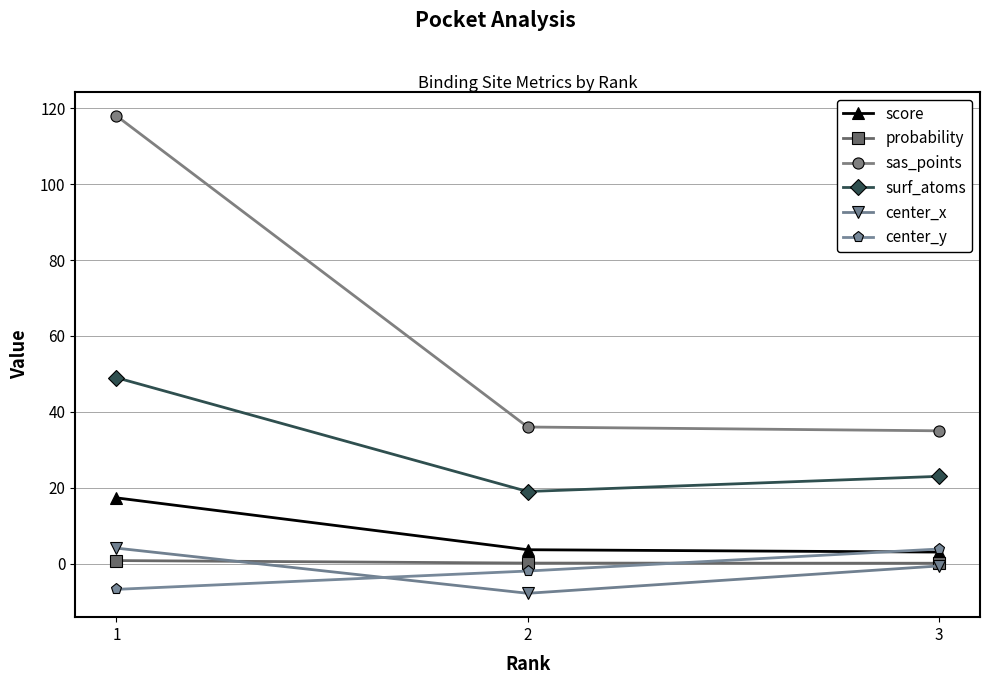

What is the difference between the maximum and minimum values in the center_y series?

10.6